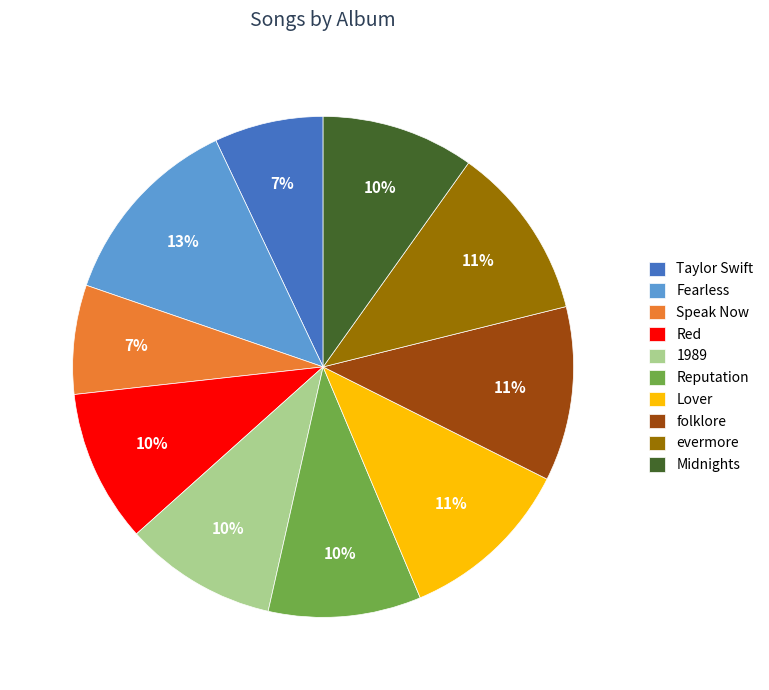

Which slice is the largest?

Fearless